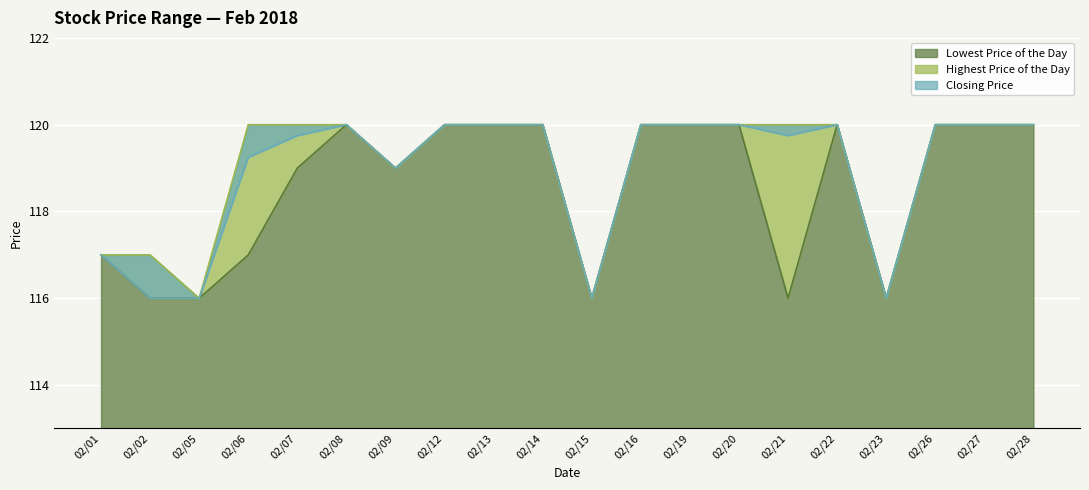

What is the minimum value for Lowest Price of the Day?

116